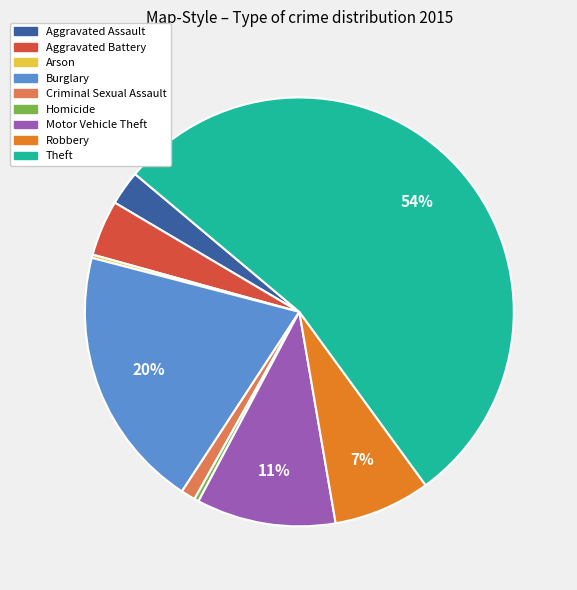

Approximately how many times larger is the value at Motor Vehicle Theft compared to Homicide?

31.2